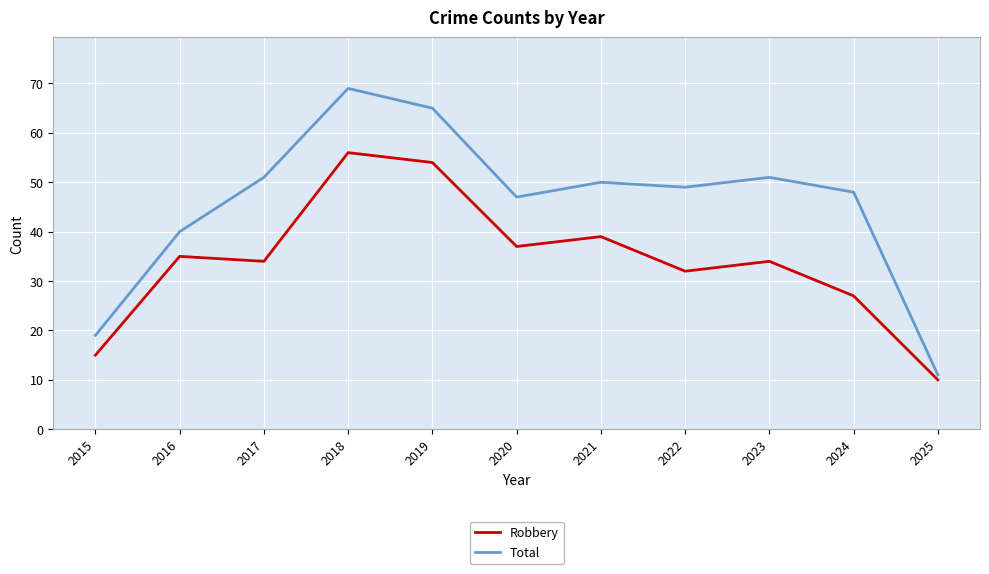

What are all the series names shown in the legend?

Robbery, Total